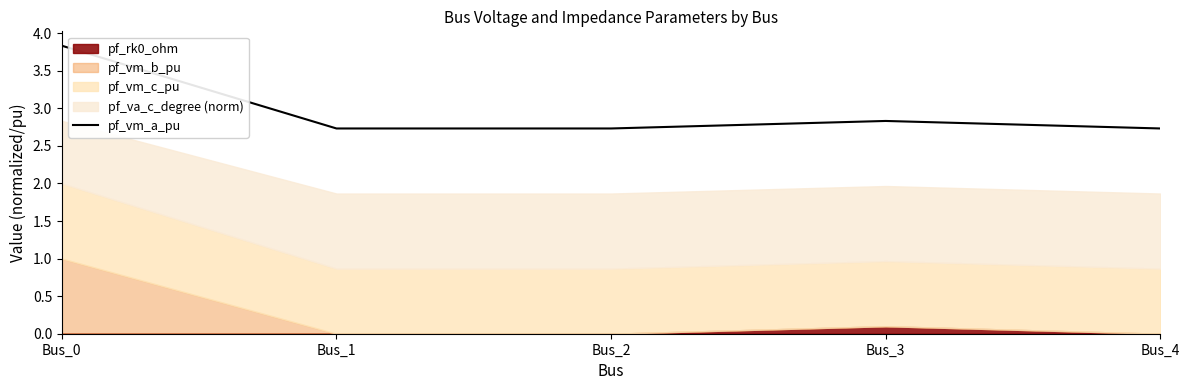

Read the value at Bus_2.

2.7